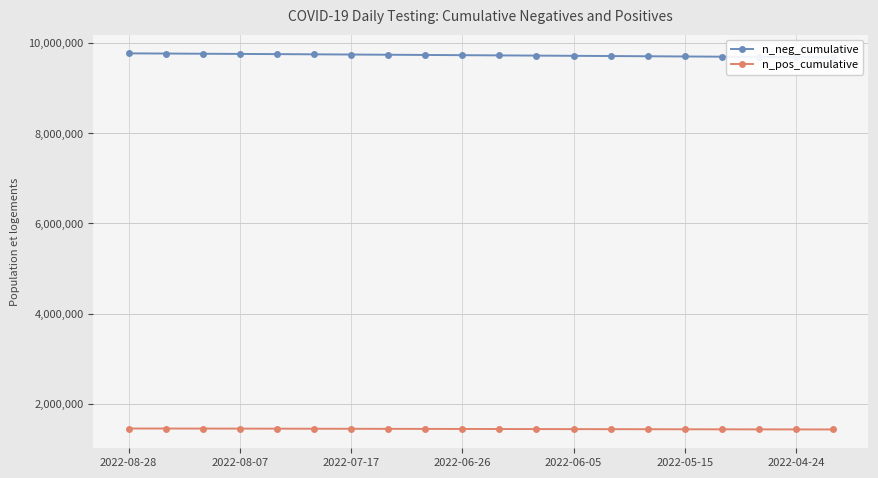

List the series in order of their overall mean, highest first.

n_neg_cumulative, n_pos_cumulative